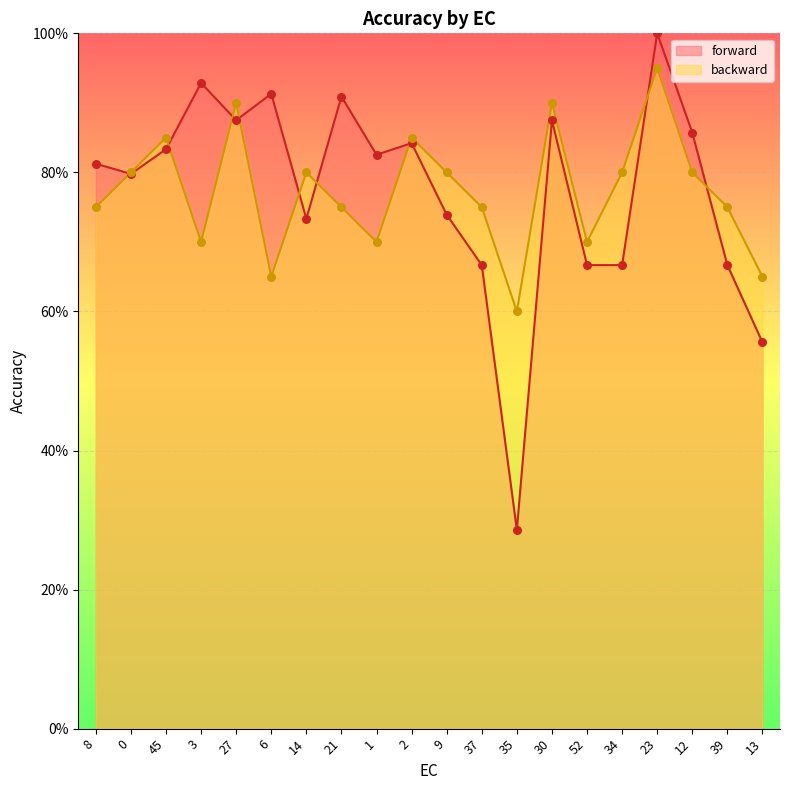

What are all the series names shown in the legend?

forward, backward